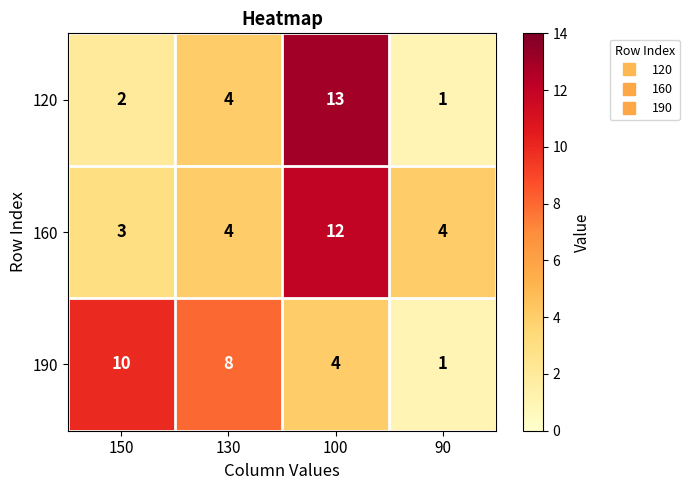

What is the sum of all 190 values?

23